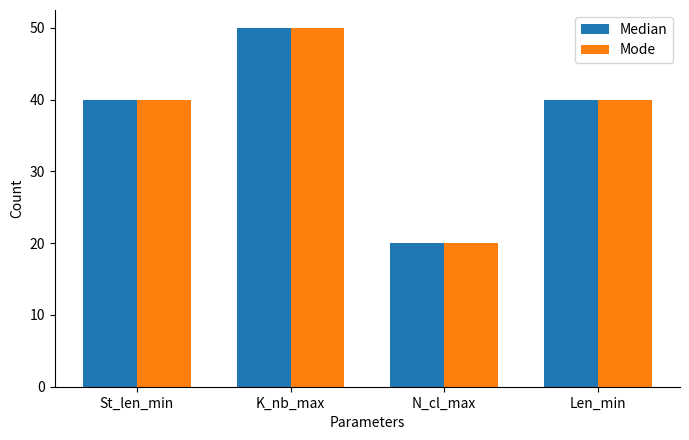

Reading left to right, what are all the values shown in this chart?

Median: 40	50	20	40
Mode: 40	50	20	40